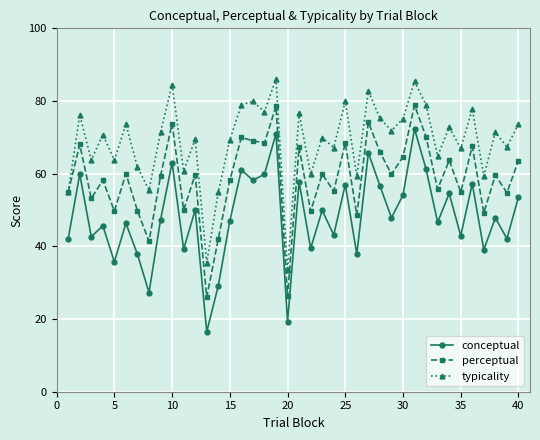

What is the lowest value of the conceptual series?

16.5